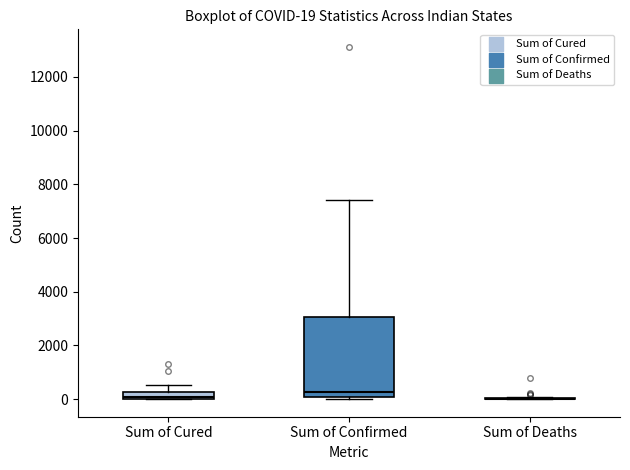

Comparing the boxes themselves (not the whiskers), which one is the tallest?

Sum of Confirmed